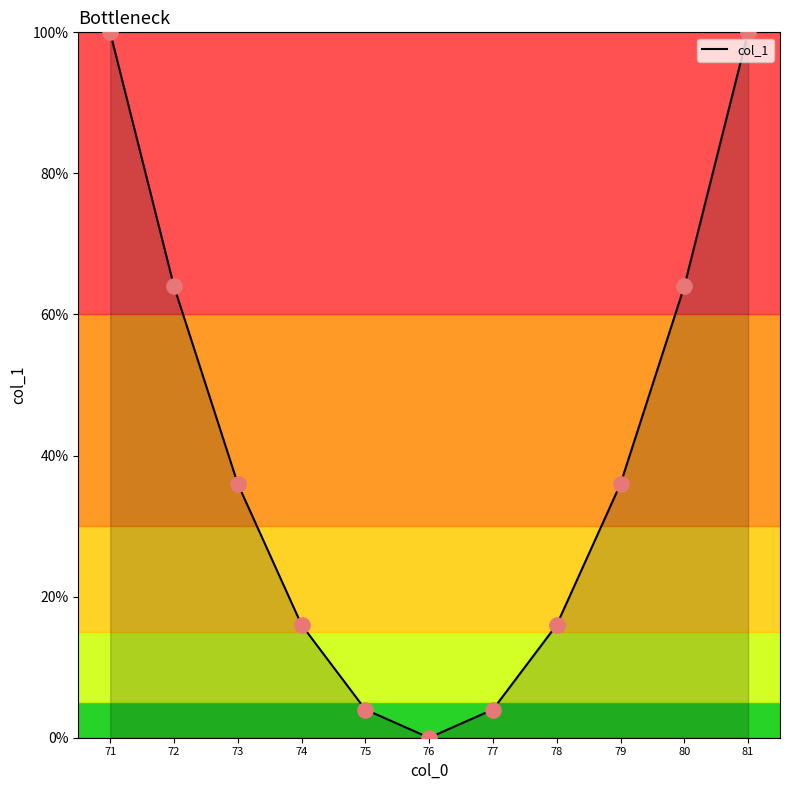

What is the change in value from 72 to 81?

+36.0